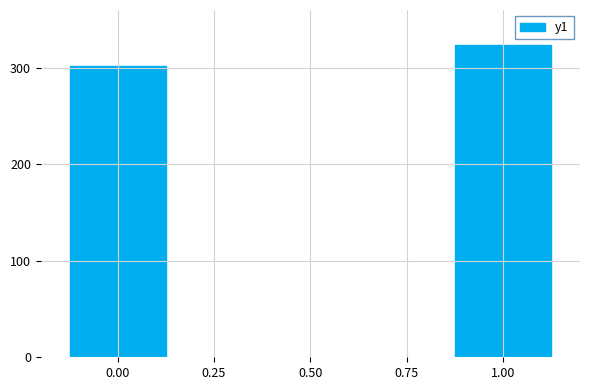

Rank the categories by value from lowest to highest.

0.00, 1.00